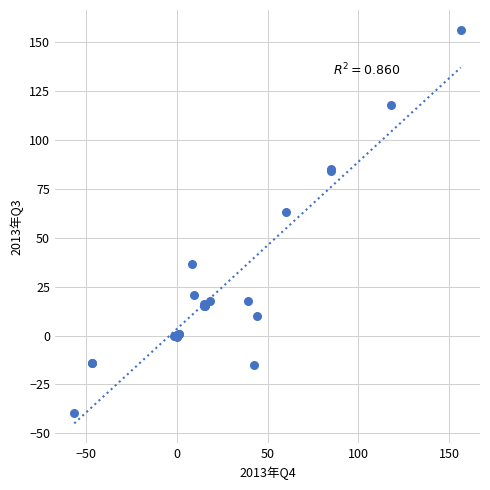

What Y value in the scatter plot is closest to 58?

63.3